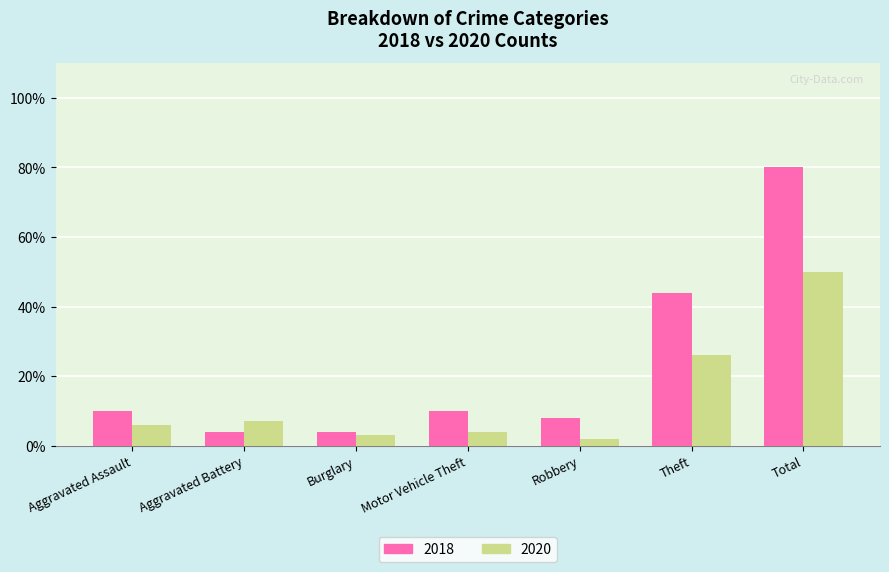

What is the total value across all series at Motor Vehicle Theft?

14